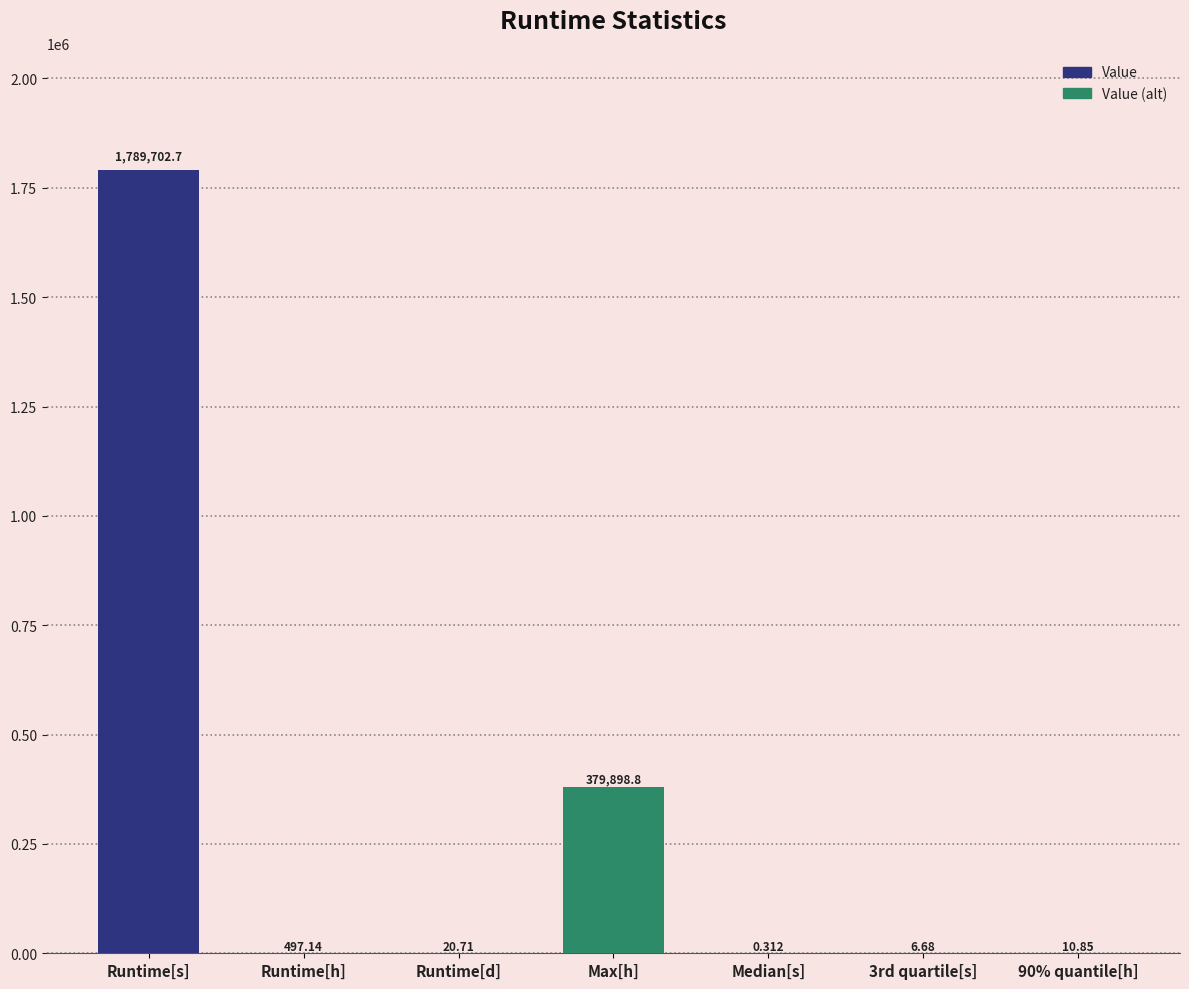

Which has a higher value, Runtime[s] or Median[s]?

Runtime[s]